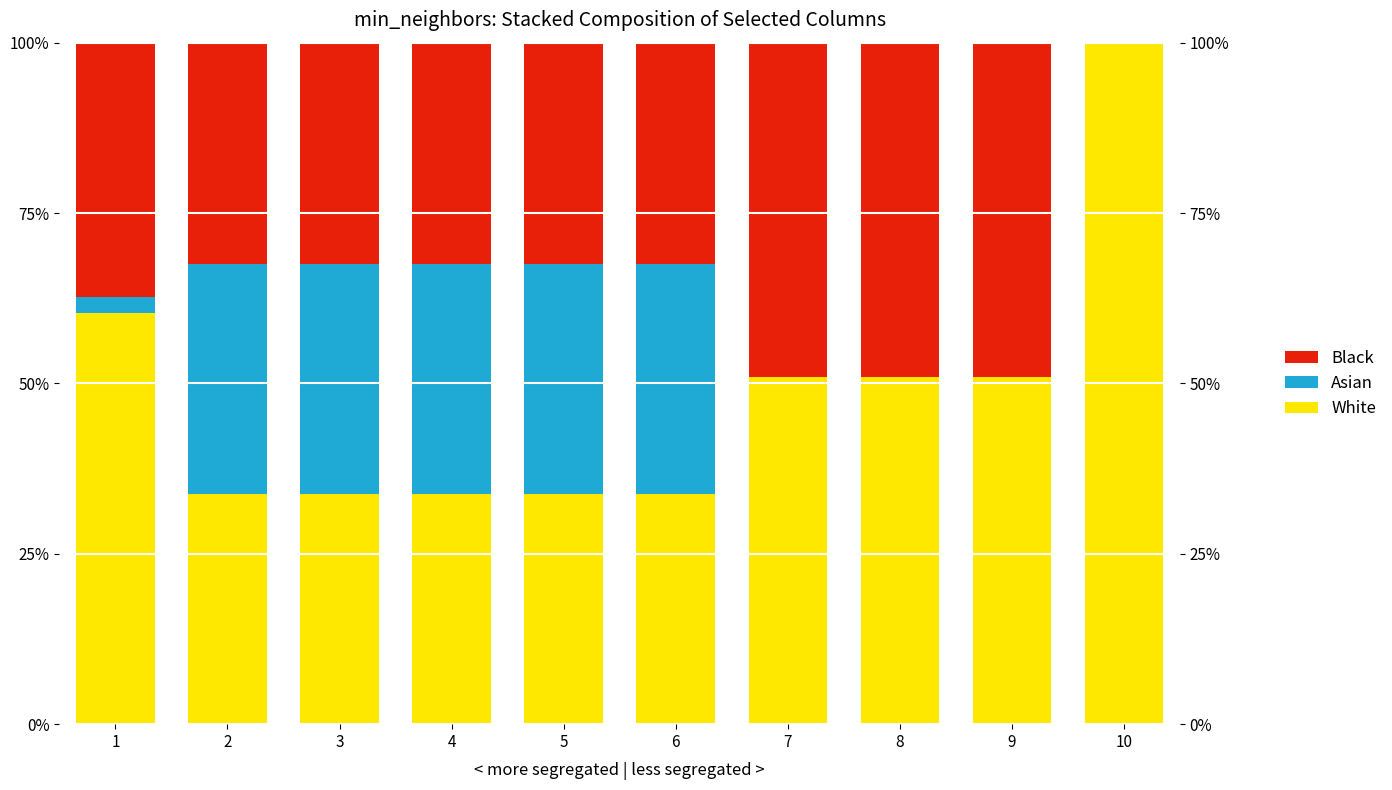

The Asian series shows 13.6 at 6. True or false?

False